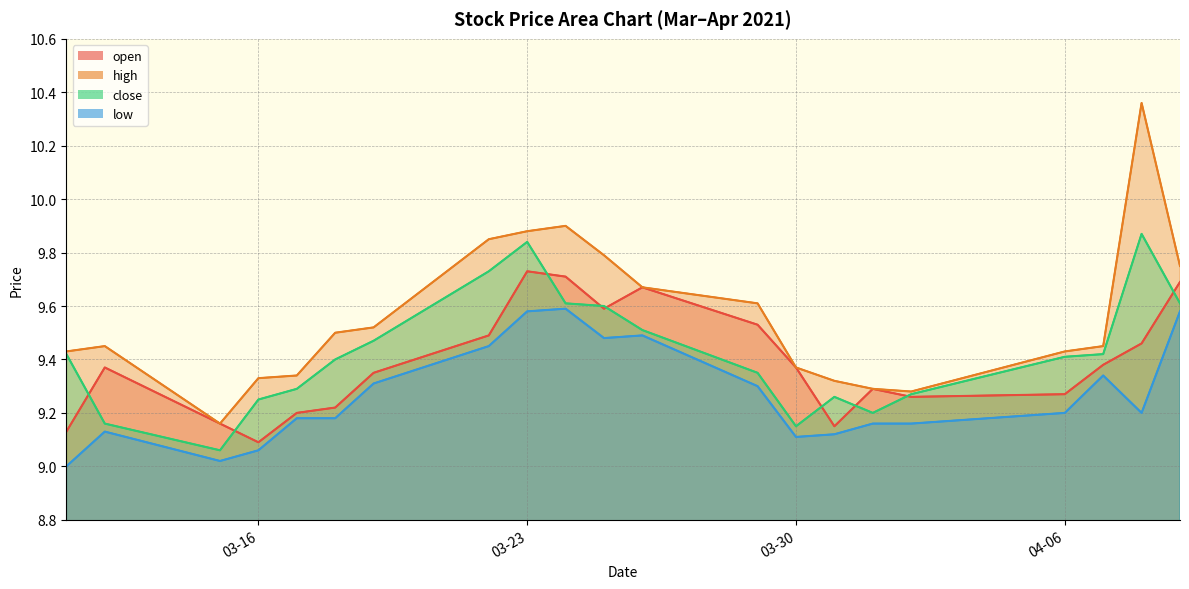

How many lines are shown in the chart?

4